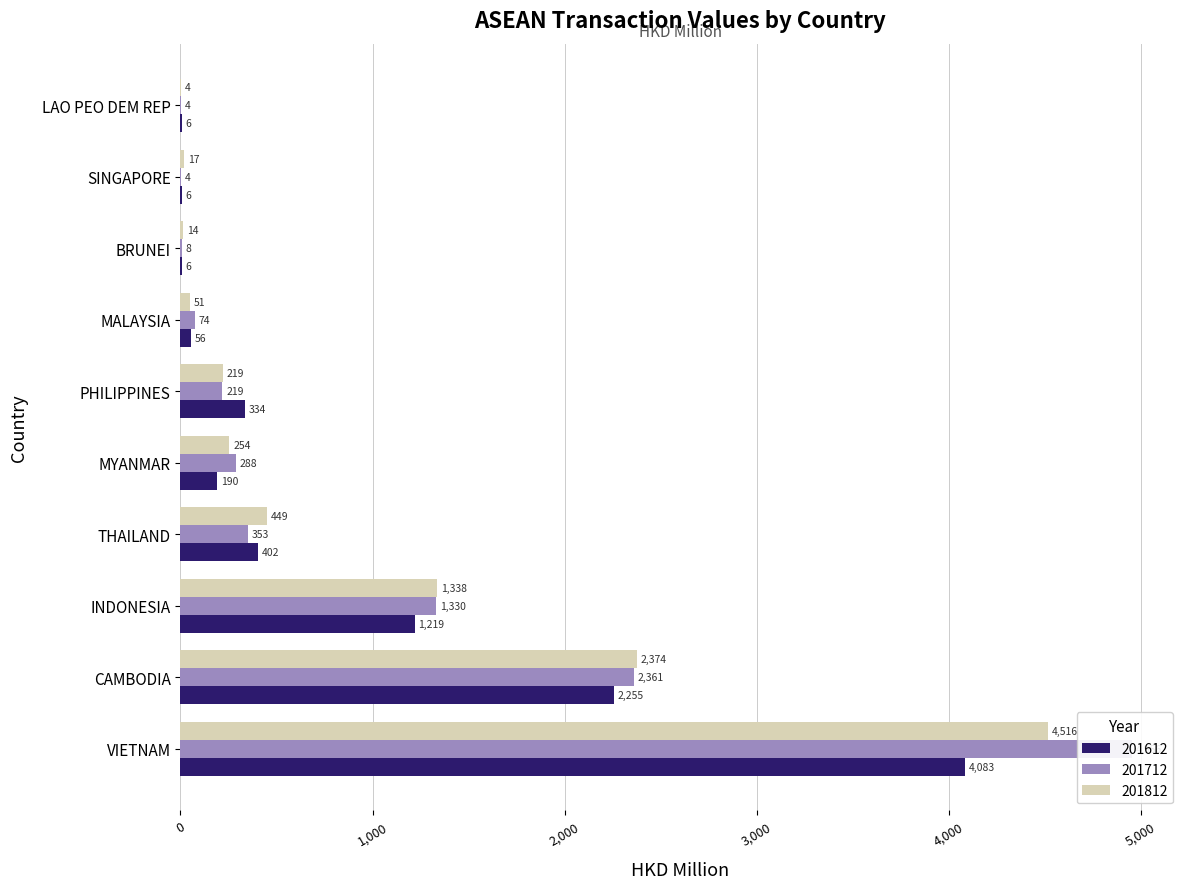

What is the total value across all series at SINGAPORE?

27.7